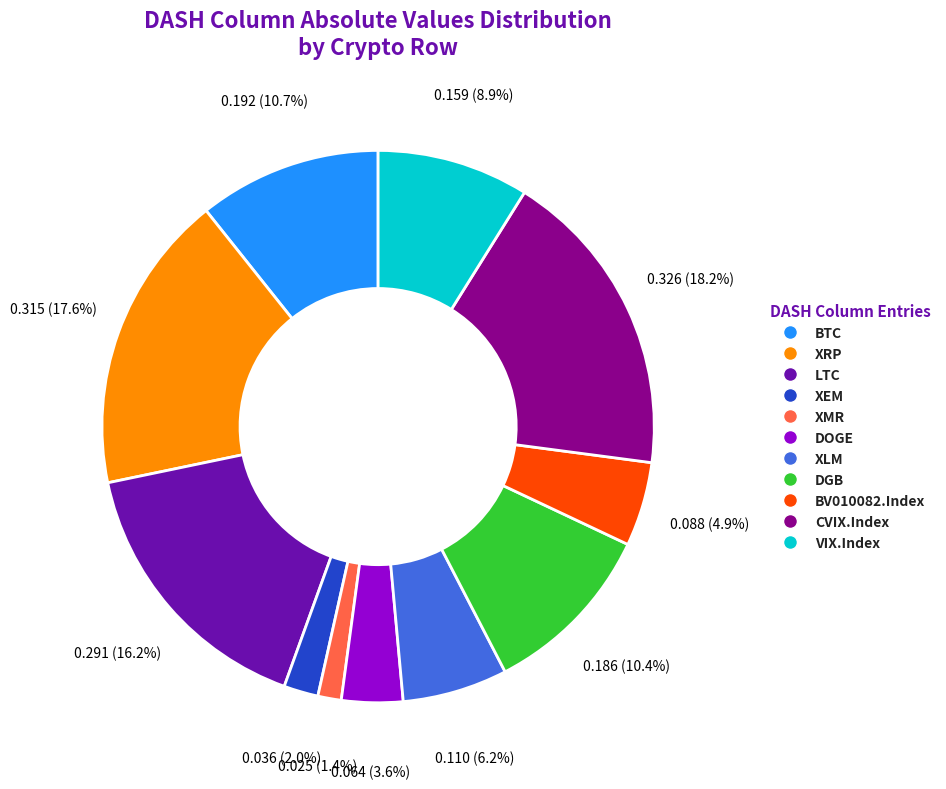

Which has a higher value, BV010082.Index or CVIX.Index?

CVIX.Index